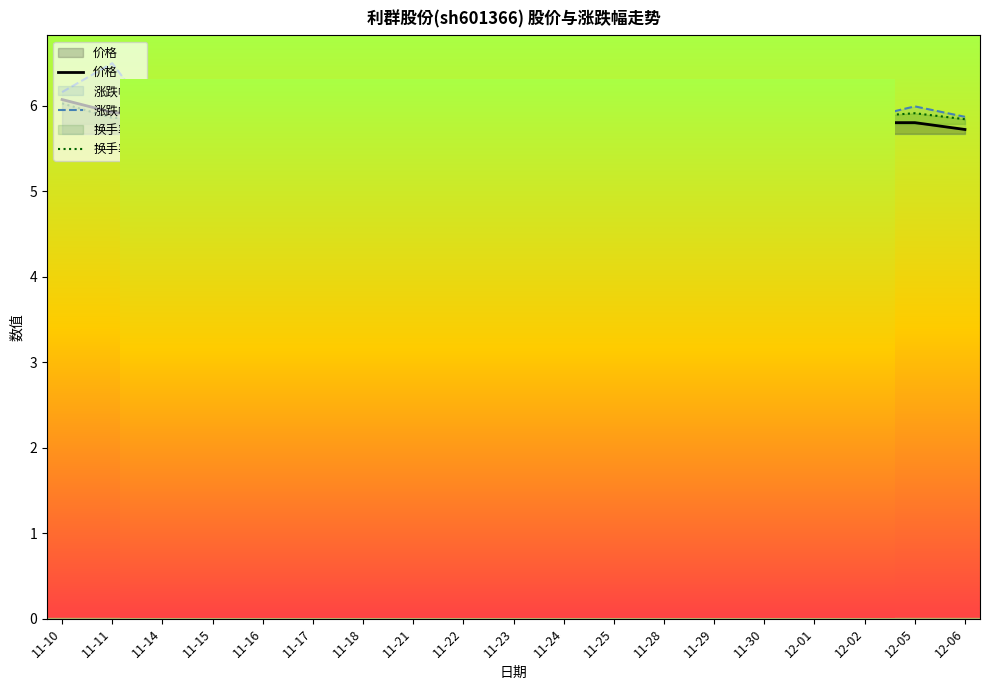

How many intersections are there between 价格 and 涨跌幅%?

4